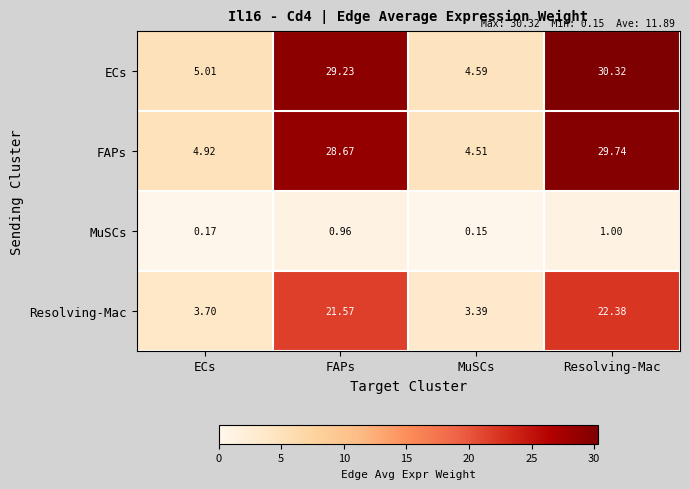

What is the sum of the Resolving-Mac values at Resolving-Mac and ECs?

26.1